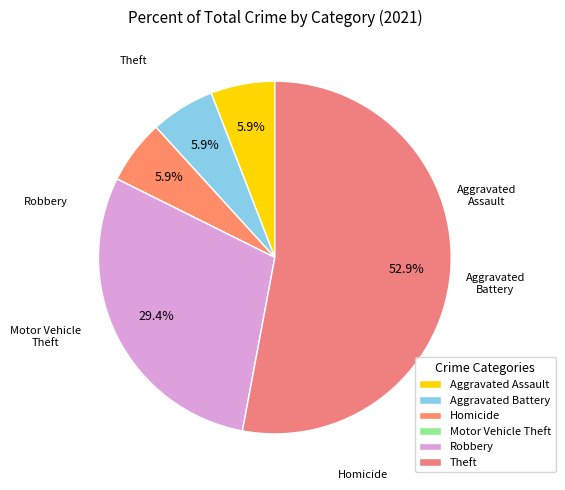

What is the largest slice in the pie chart?

Theft